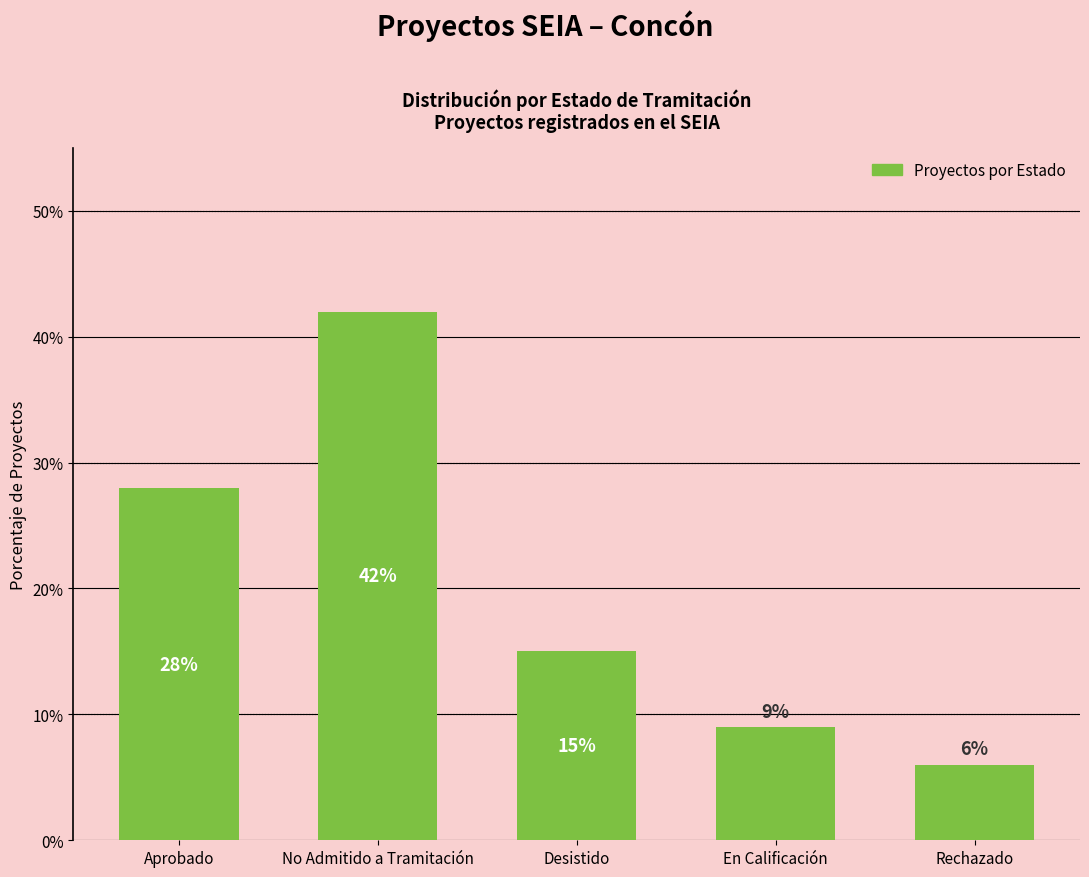

What is the approximate value at No Admitido a Tramitación?

42.0